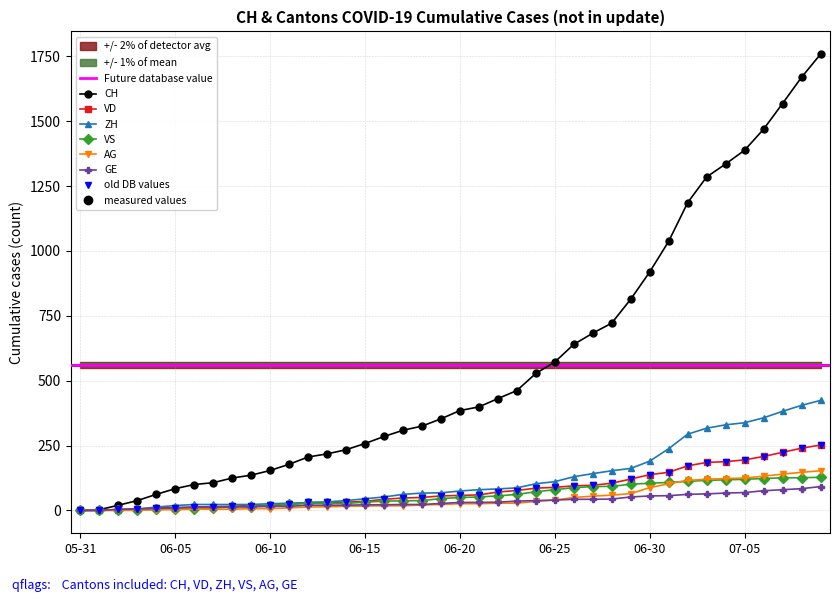

Which has a higher value, 2020-06-11 or 2020-07-08?

2020-07-08